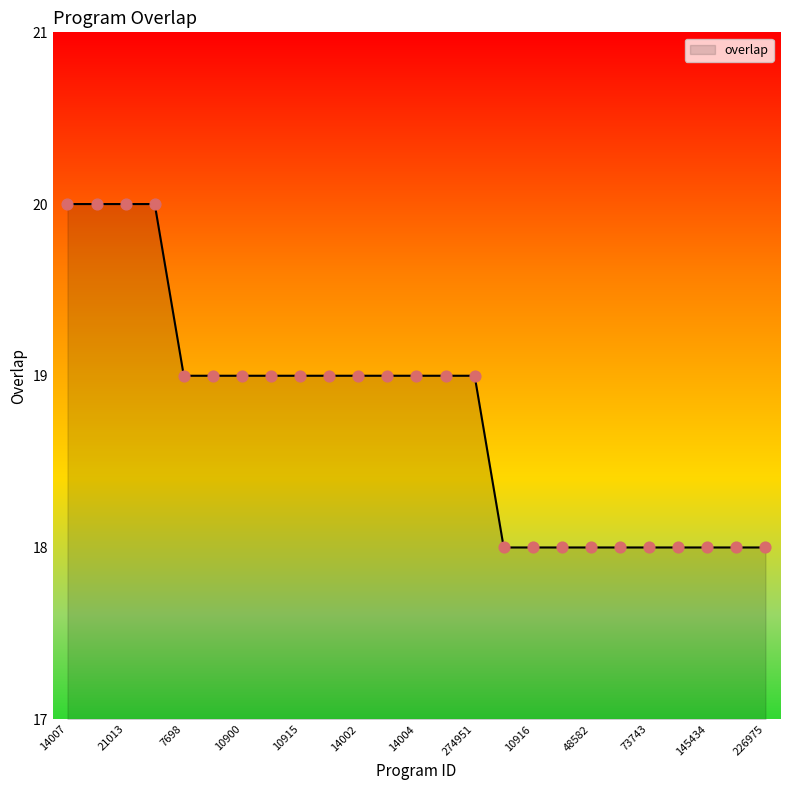

What is the minimum value shown in the chart?

18